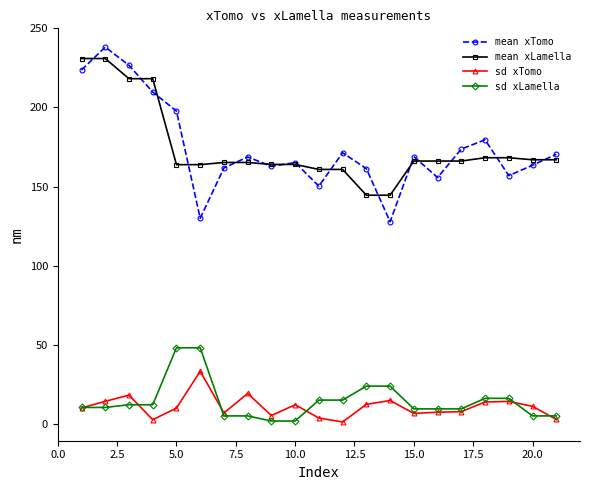

What are all the series names shown in the legend?

mean xTomo, mean xLamella, sd xTomo, sd xLamella